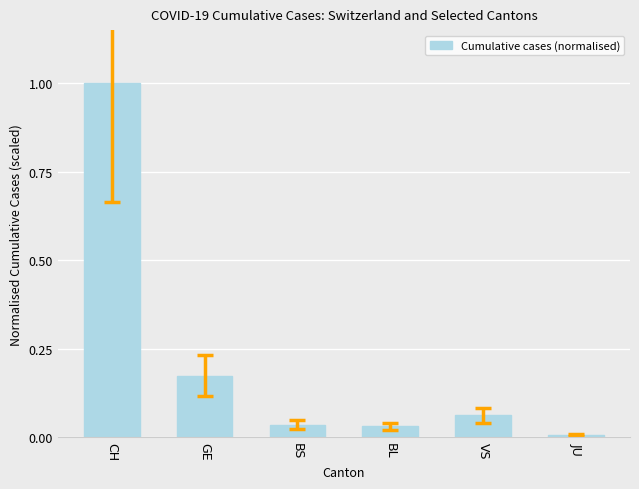

What is the sum of all values?

1.3